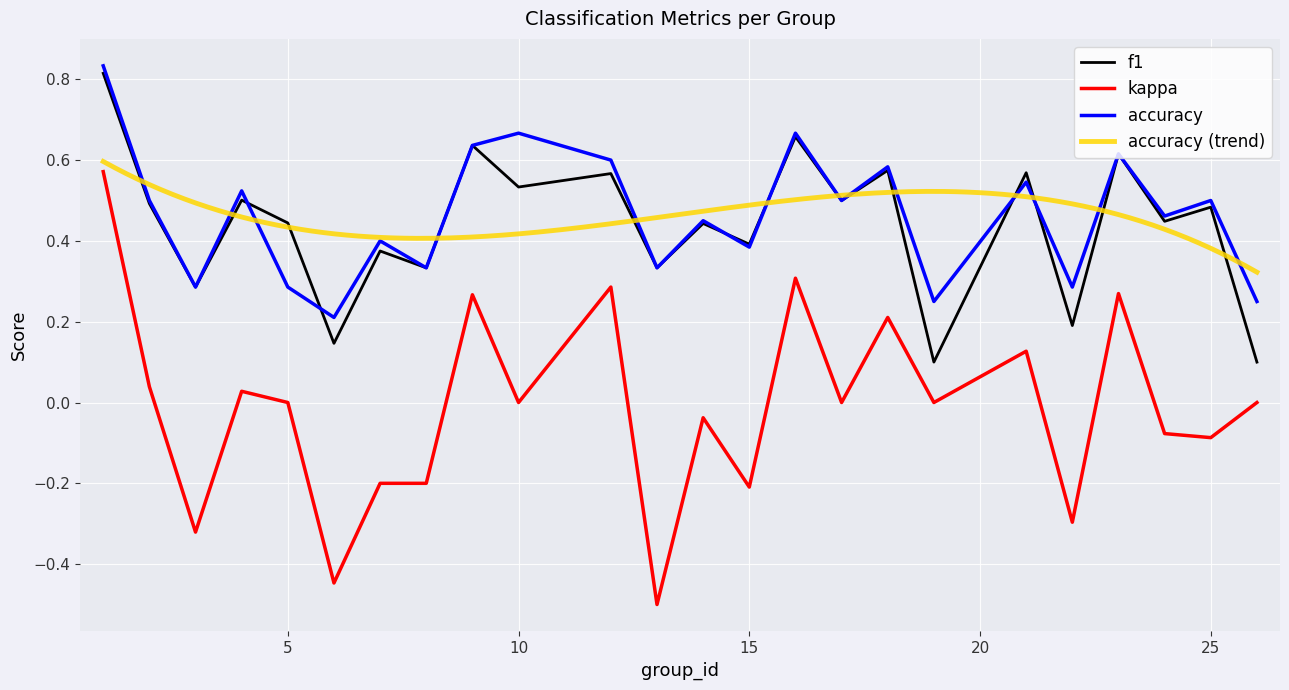

Rank the series at 1 from highest to lowest value.

accuracy, f1, kappa